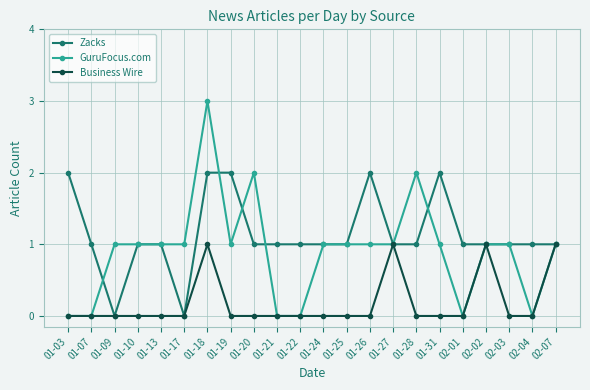

True or false: Business Wire has more than 1 points higher than both neighbors.

True